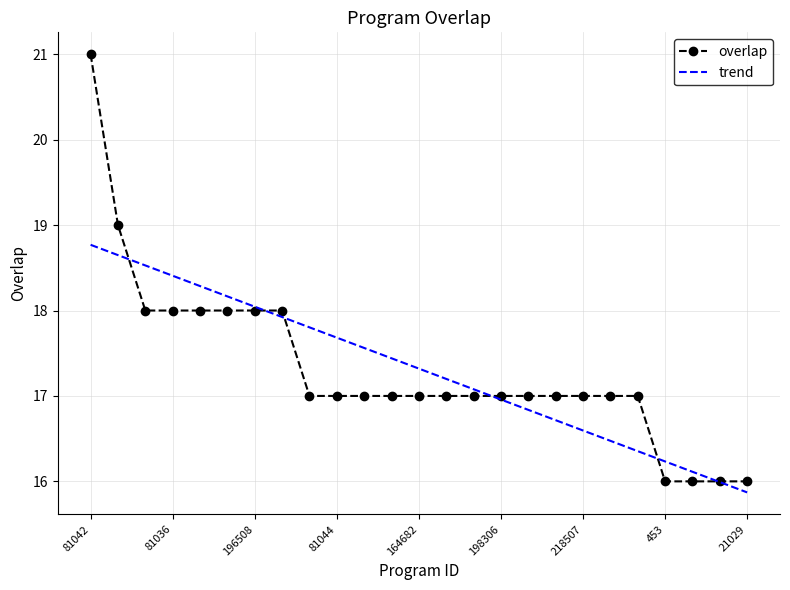

What is the maximum value shown in the chart?

21.0